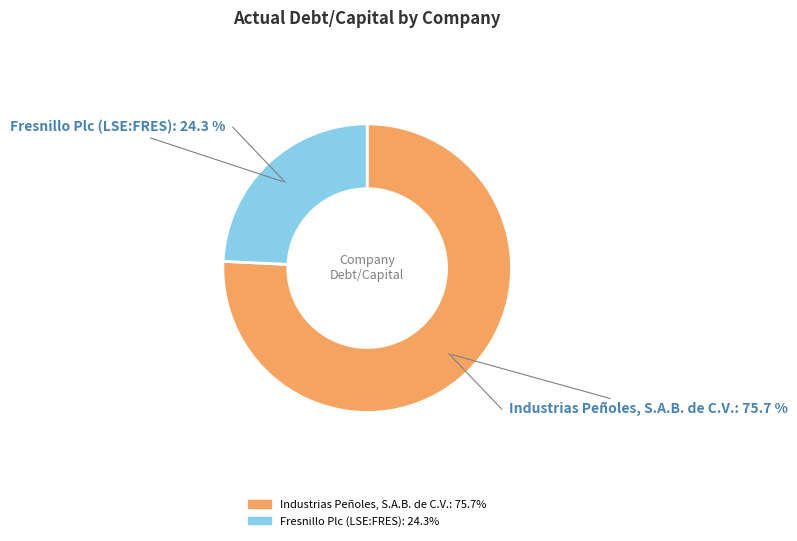

Is Industrias Peñoles, S.A.B. de C.V. the majority of the pie?

Yes